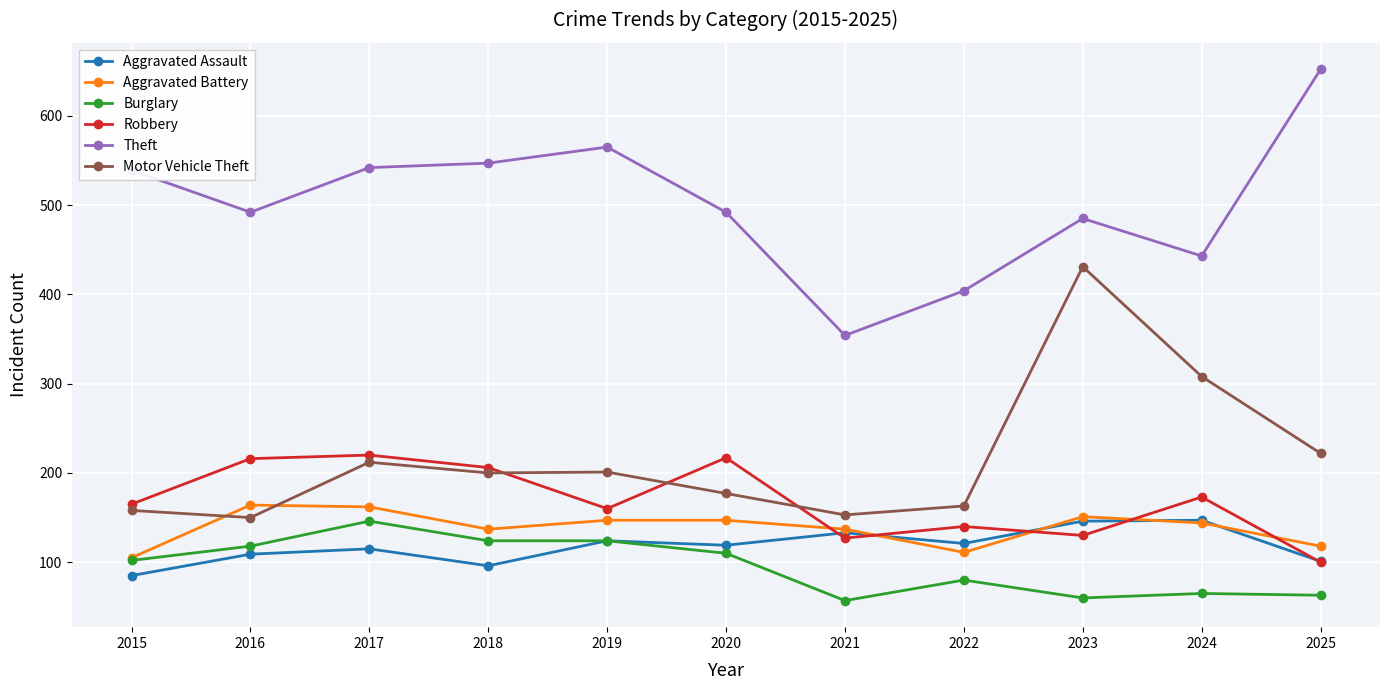

Where is the first local maximum for Motor Vehicle Theft?

2017